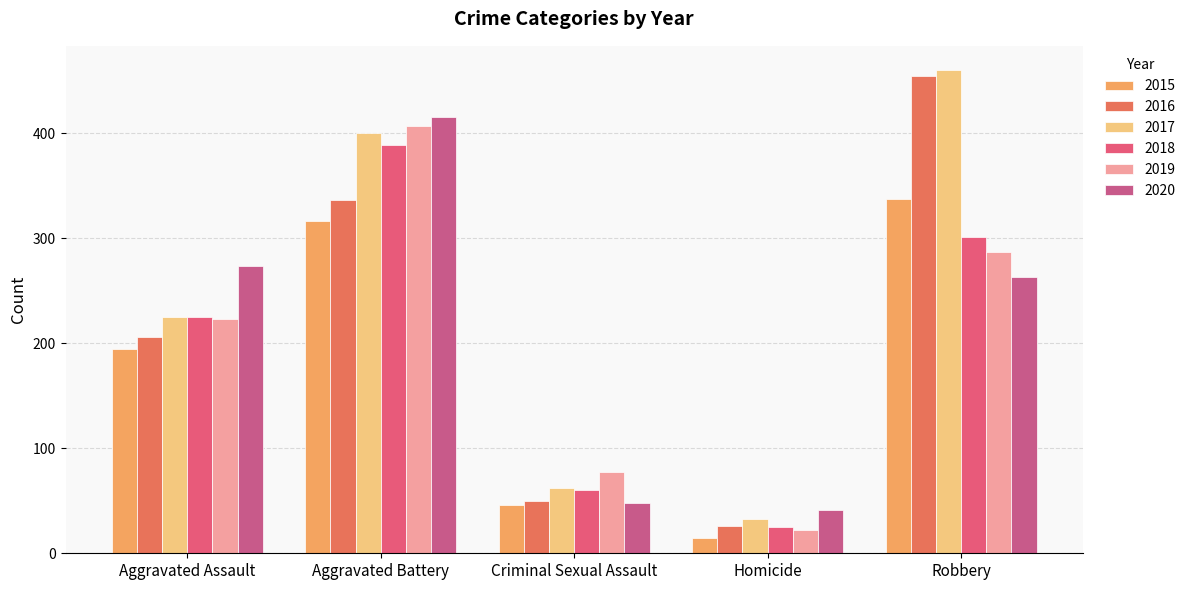

At which category is the sum across all series the highest?

Aggravated Battery